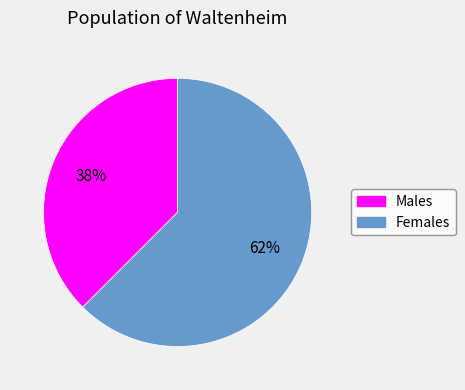

Does Males account for over 50% of the chart?

No